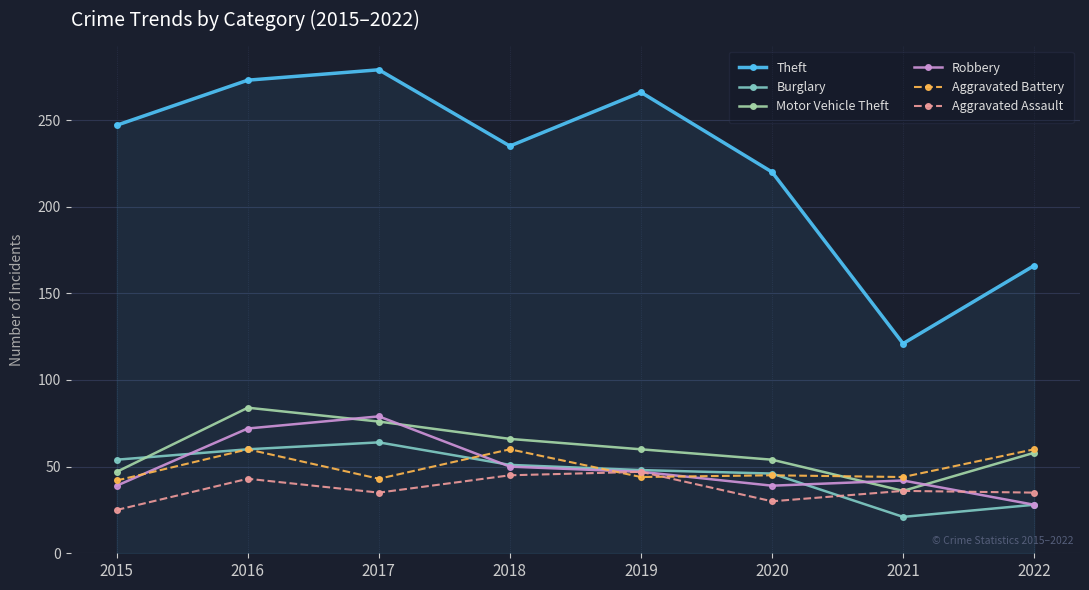

How many lines are shown in the chart?

6